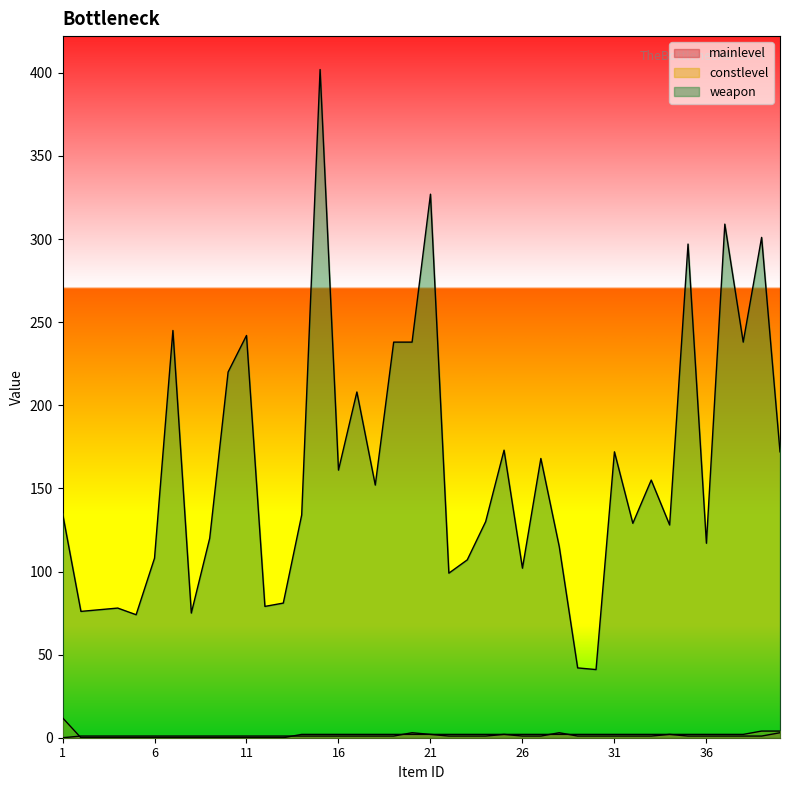

Which series has the largest range (max minus min)?

weapon